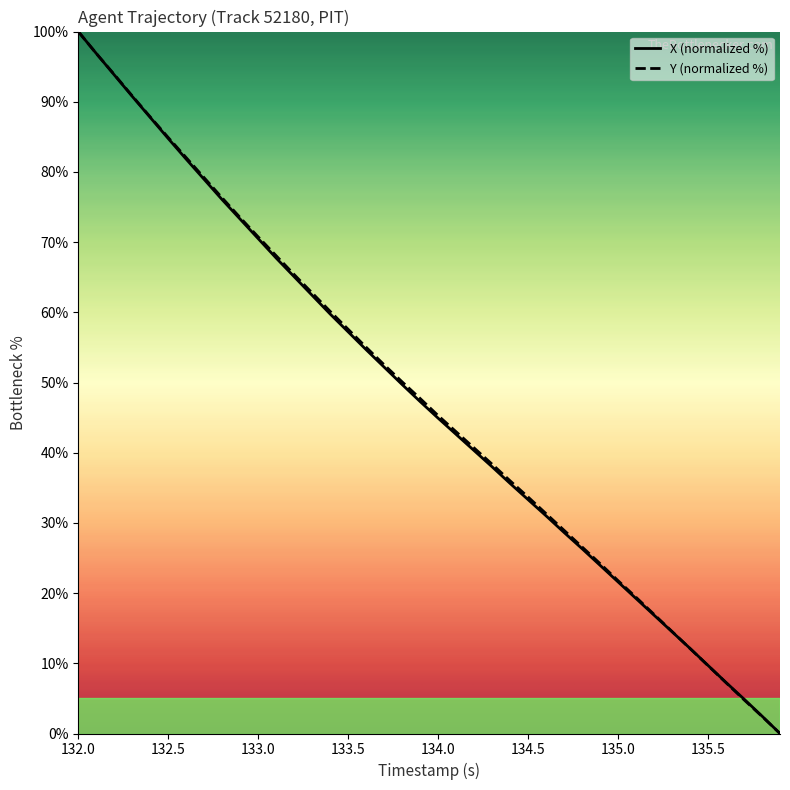

At how many categories does at least one series exceed 25?

29